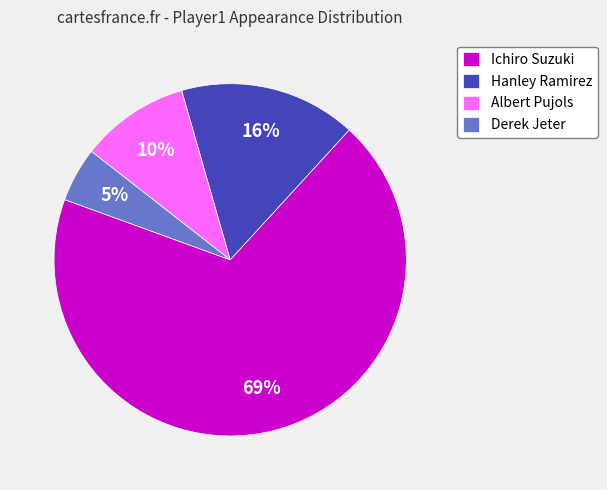

Which category accounts for the majority?

Ichiro Suzuki